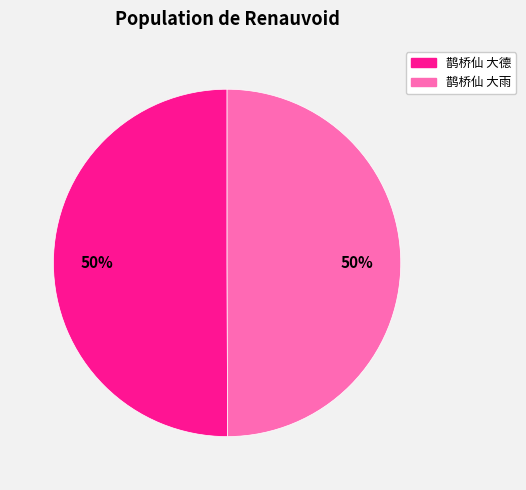

What is the ratio of the value at 鹊桥仙 大德 to the value at 鹊桥仙 大雨?

1.0